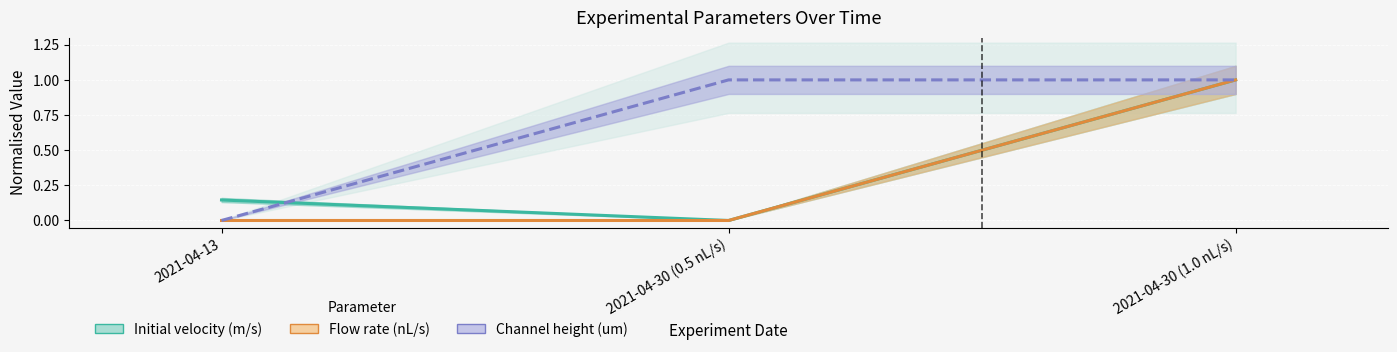

At which category is the sum across all series the highest?

2021-04-30 (1.0 nL/s)